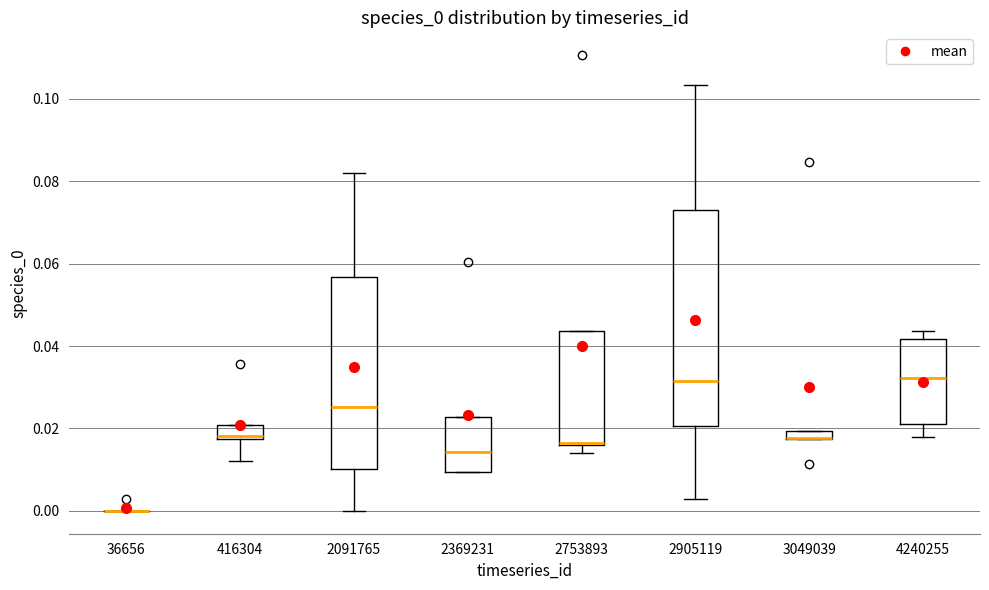

Comparing the boxes themselves (not the whiskers), which one is the tallest?

2905119